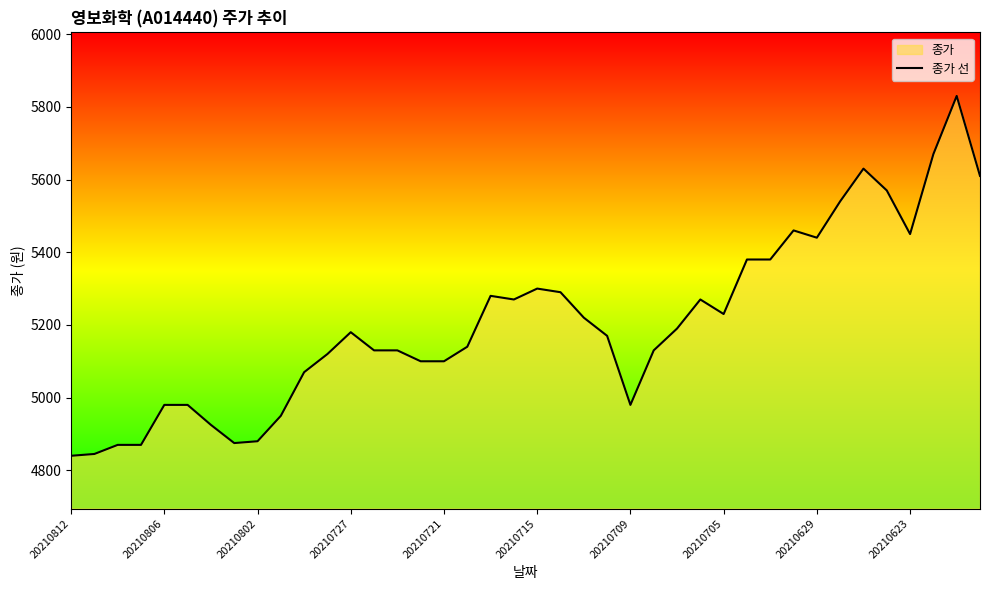

At which category does the chart reach its minimum across all series?

20210812